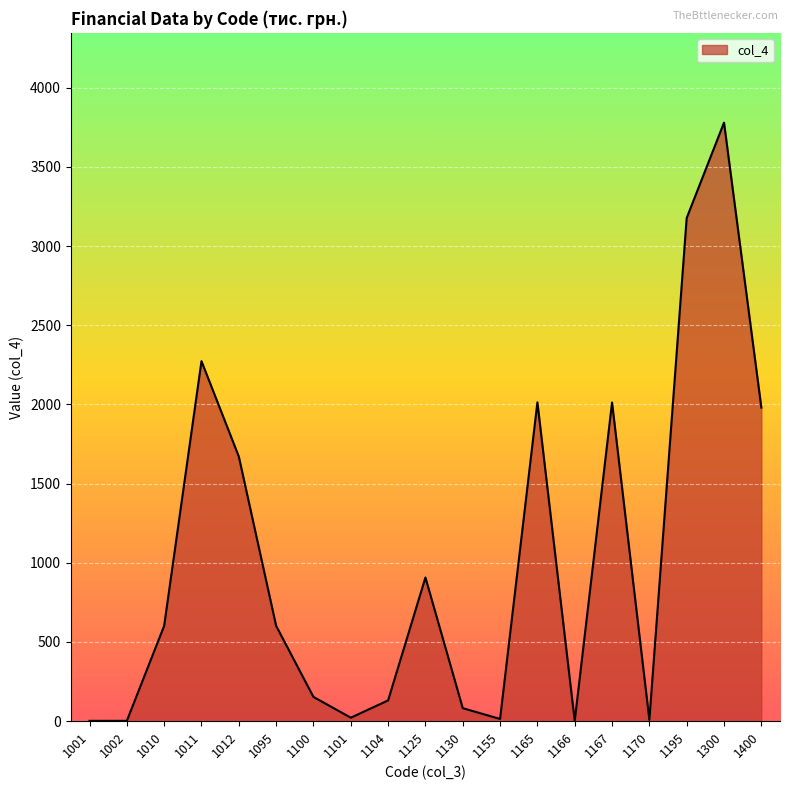

What is the average value?

1023